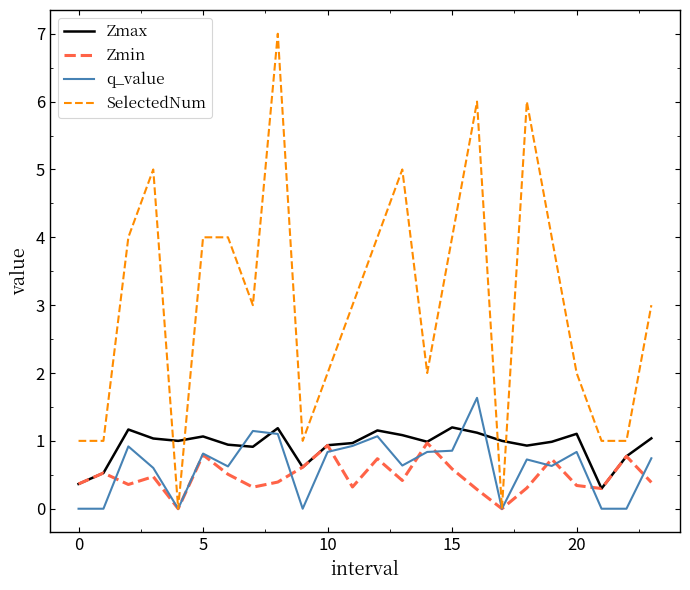

What is the lowest value of the Zmax series?

0.3